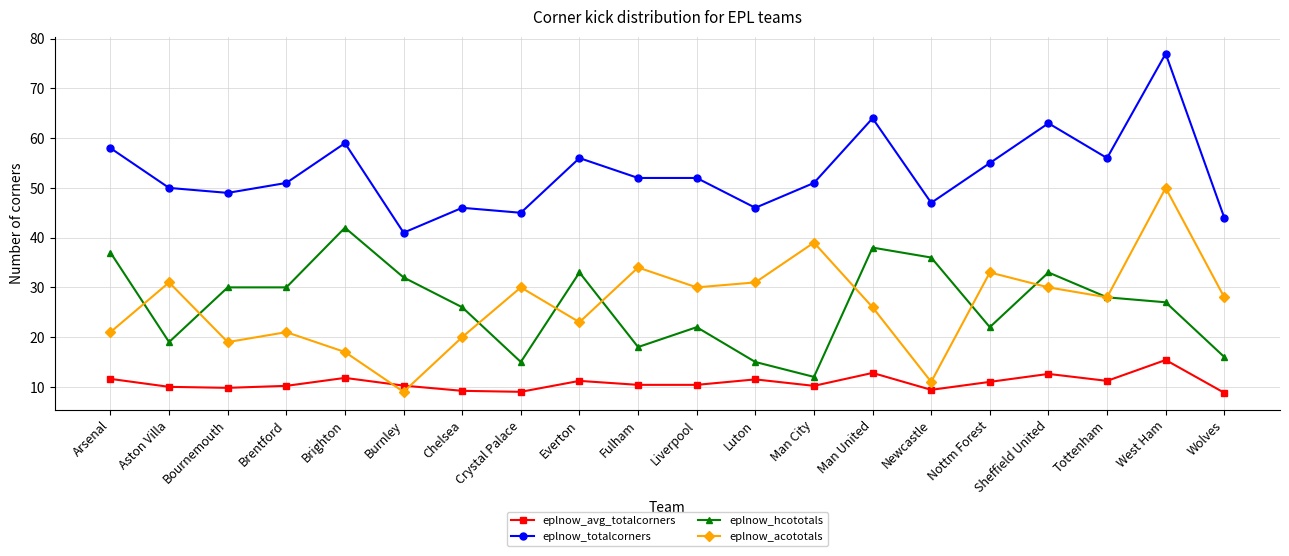

What is the maximum value for eplnow_acototals?

50.0